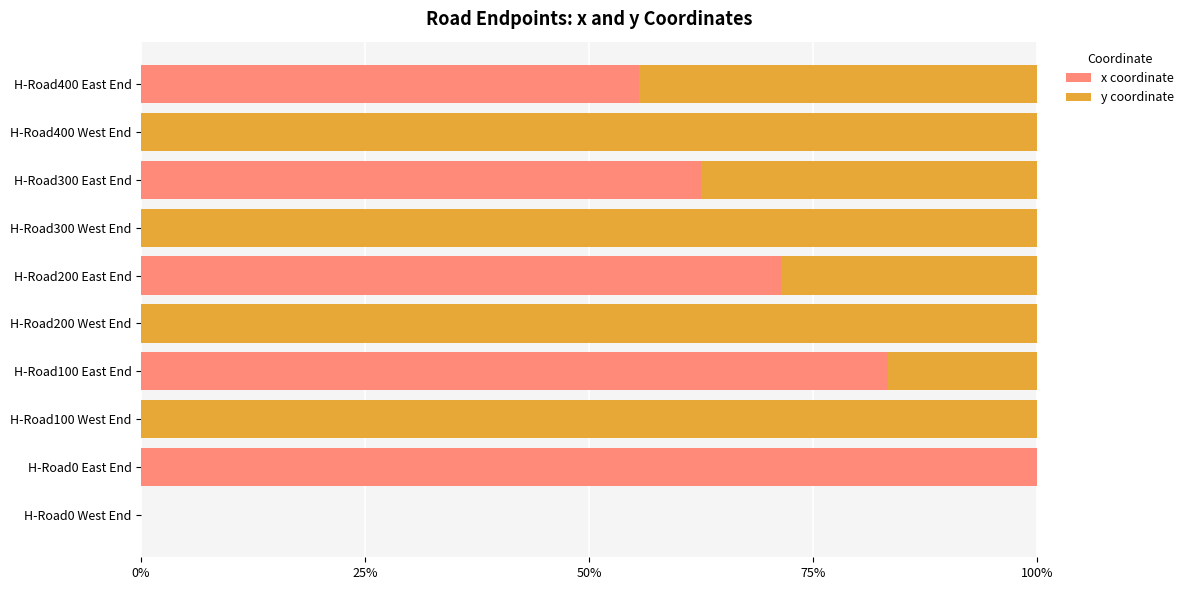

True or false: x coordinate has a value of 32.8 at H-Road0 West End.

False